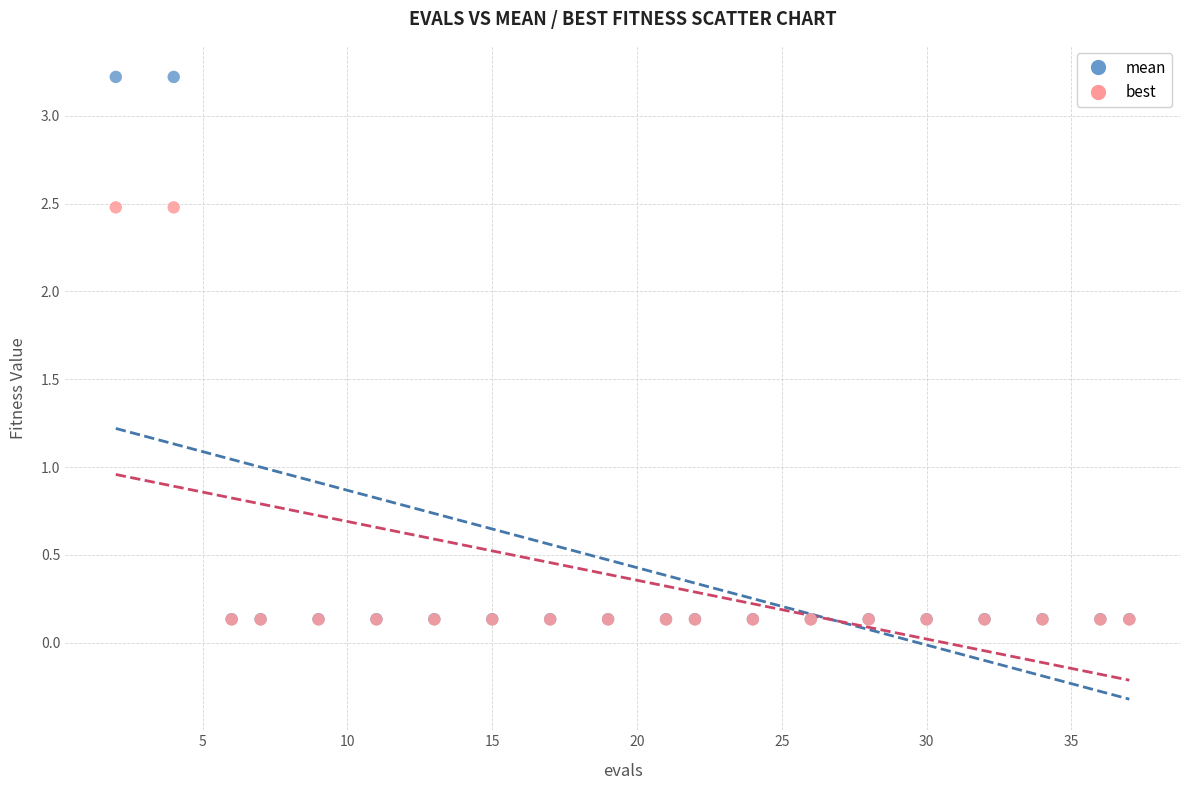

Which series has the largest Y range (max minus min)?

mean